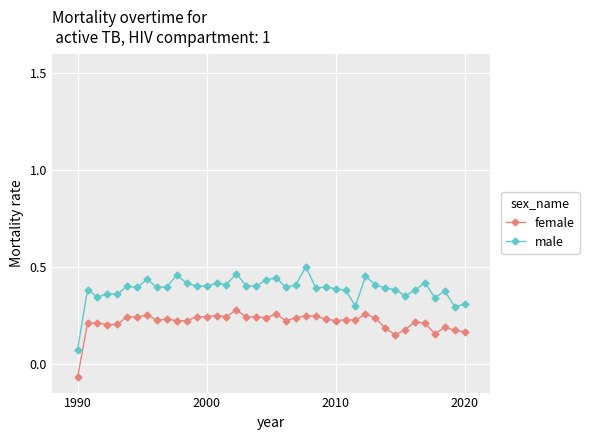

True or false: male and female cross at least once.

False